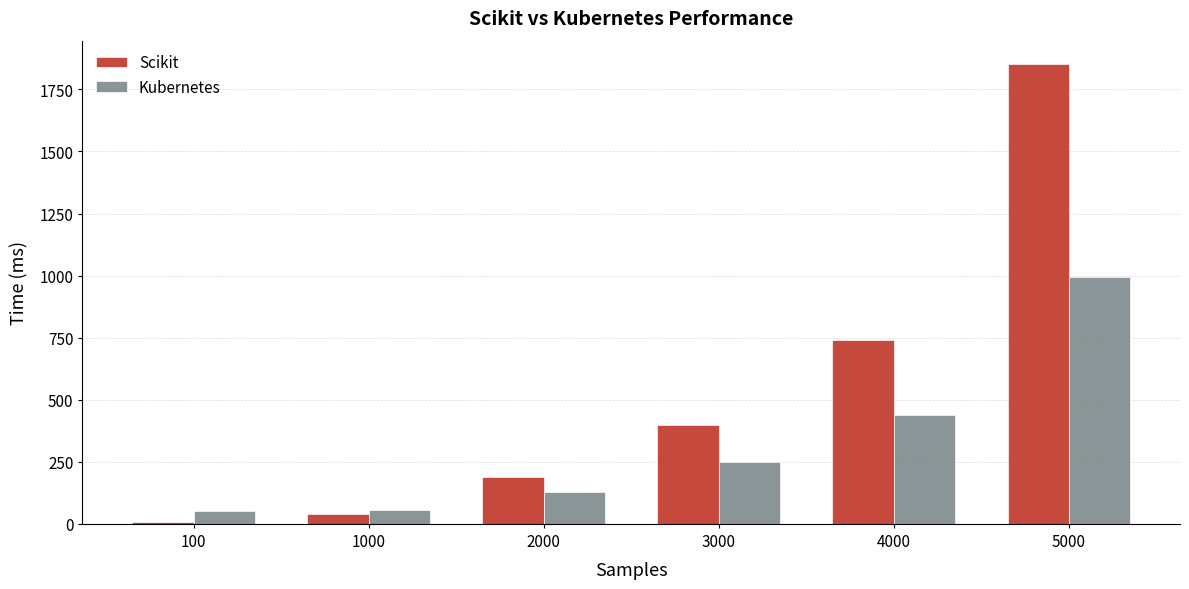

What is the approximate value of Kubernetes at 4000?

438.1